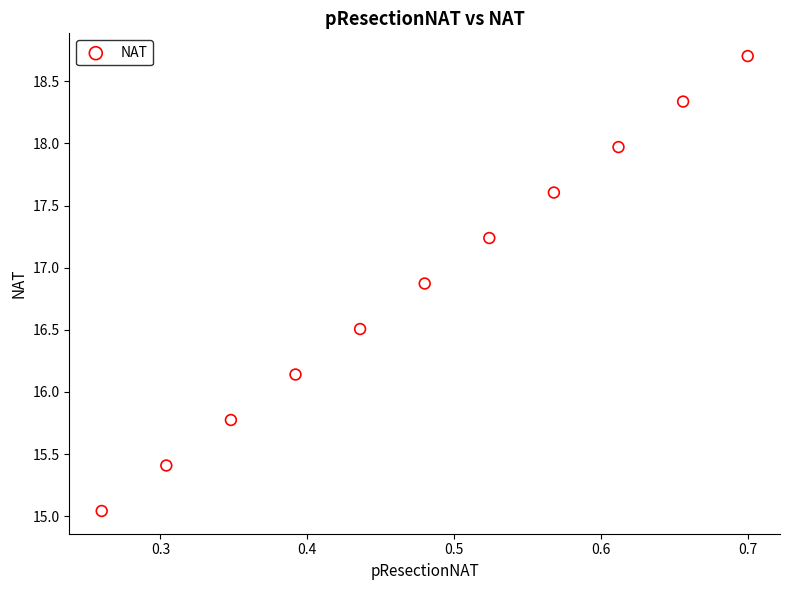

What is the range of X values (max minus min)?

0.4